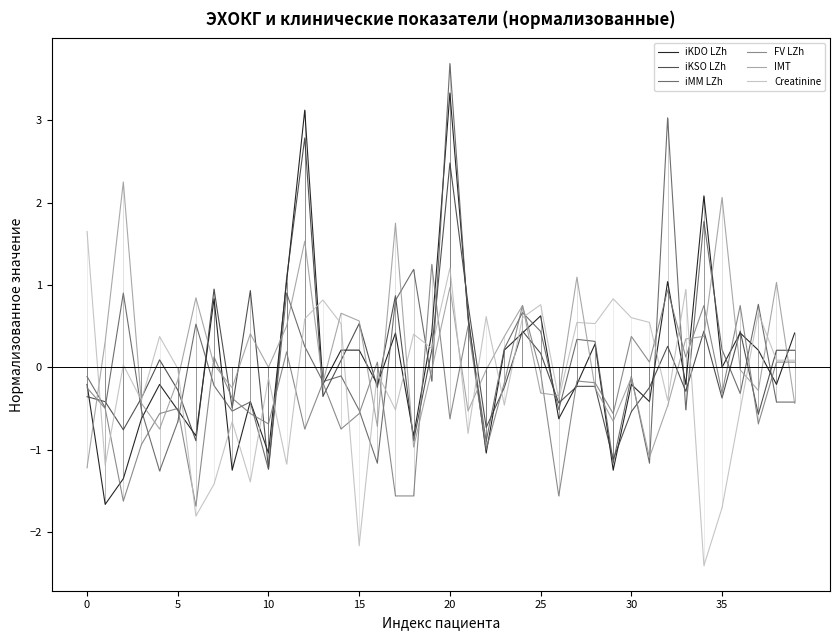

Between 12 and 16, which is larger?

12